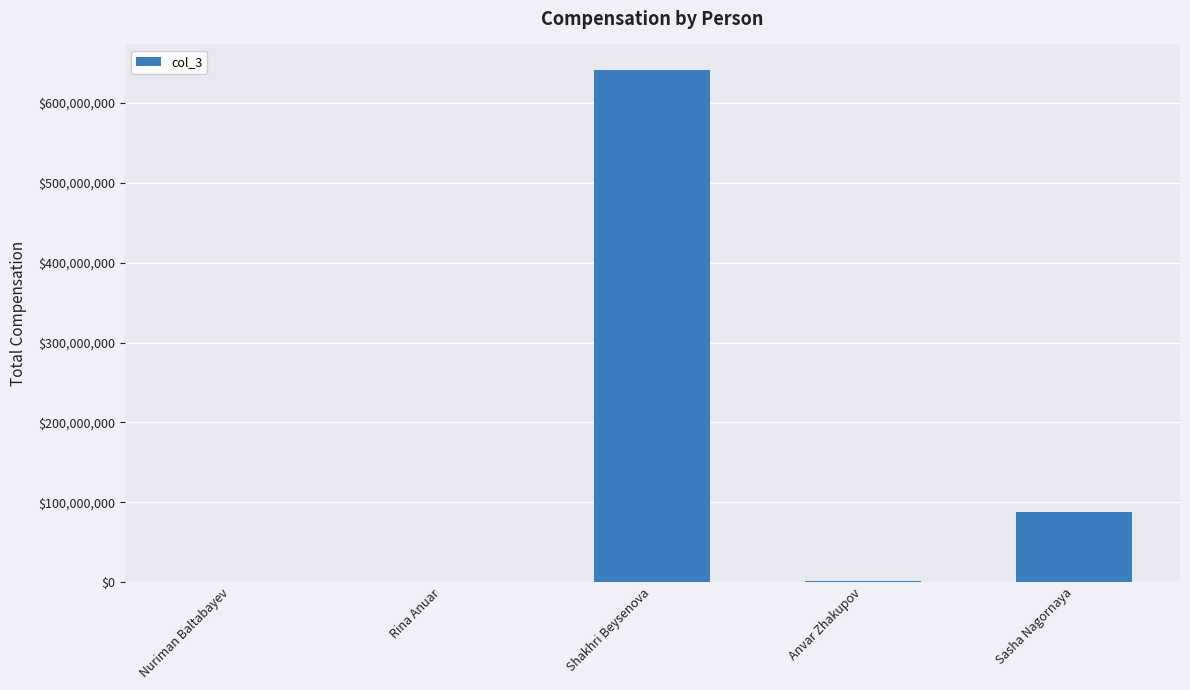

What is the maximum value shown in the chart?

641352432